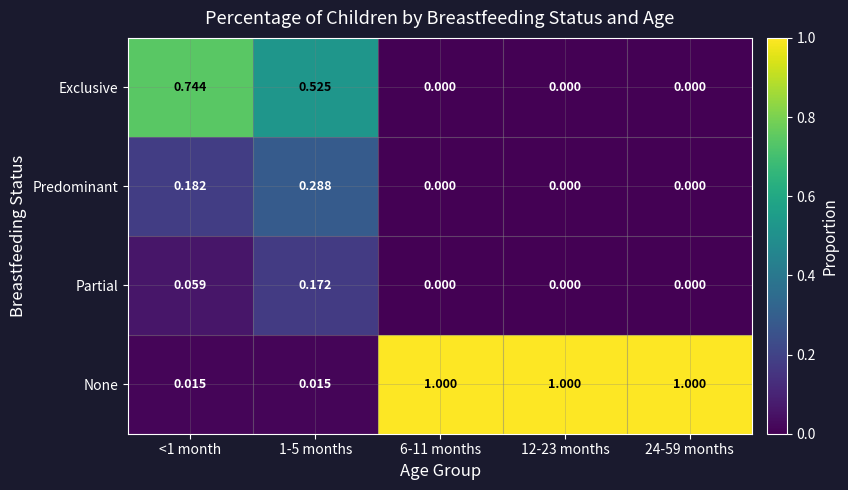

Is the value of None at 24-59 months greater than the value of Predominant at 6-11 months?

Yes